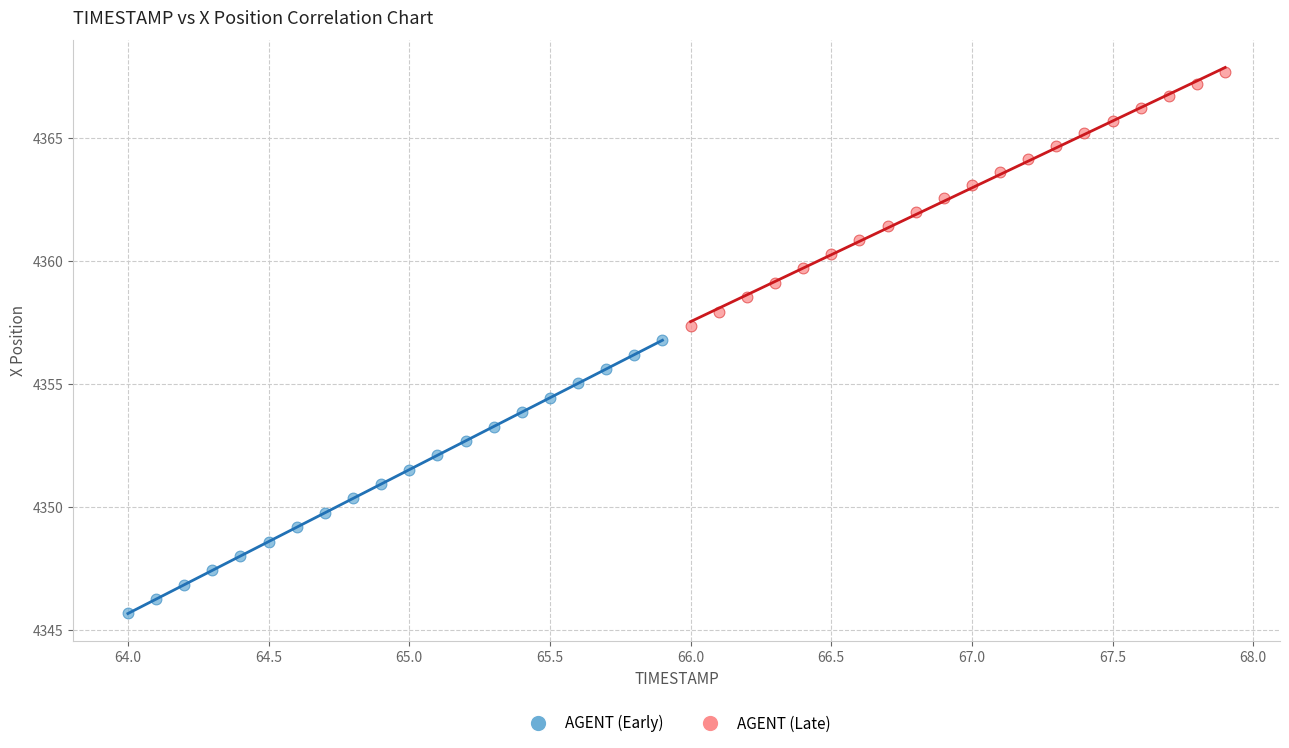

Which series reaches the minimum Y coordinate?

AGENT (Early)